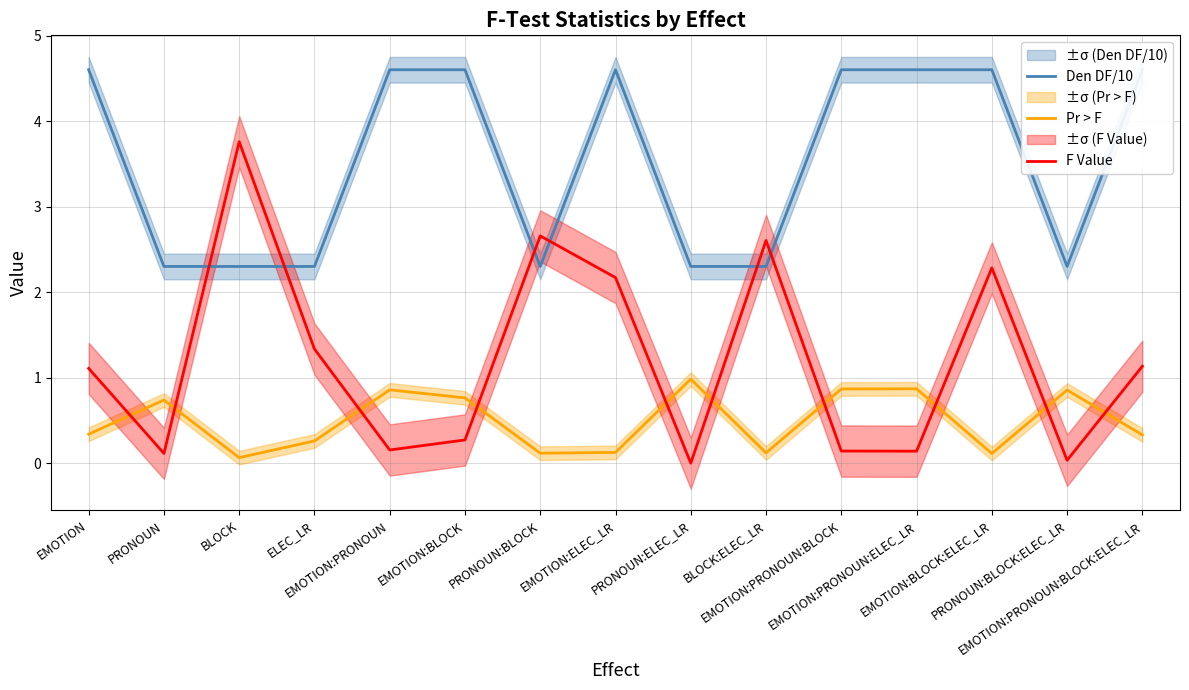

How many values in the F Value series exceed 1?

8